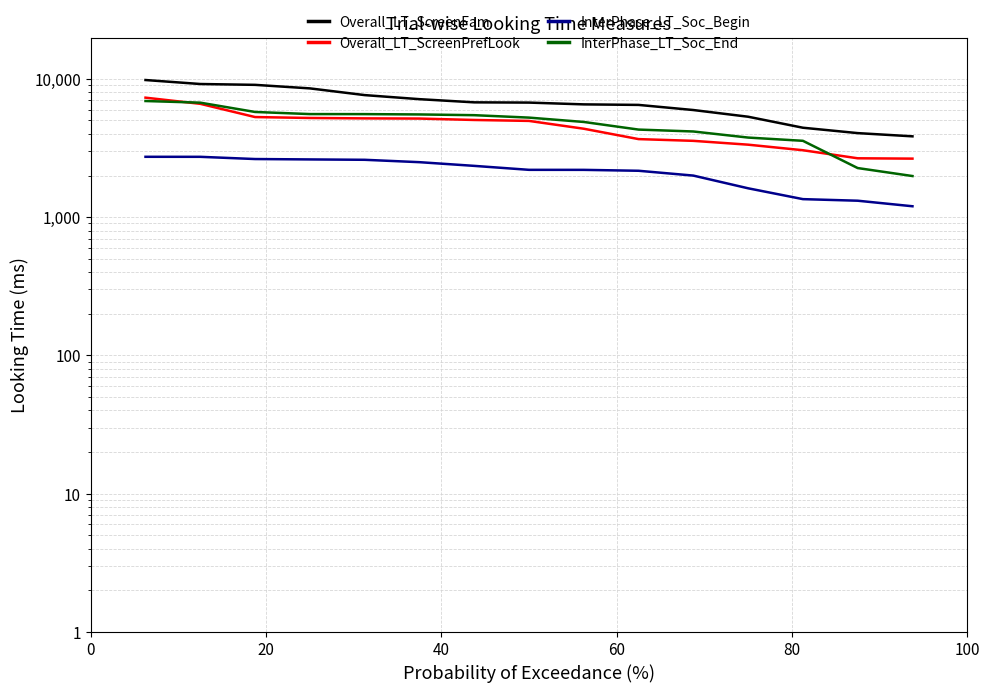

How many lines are shown in the chart?

4